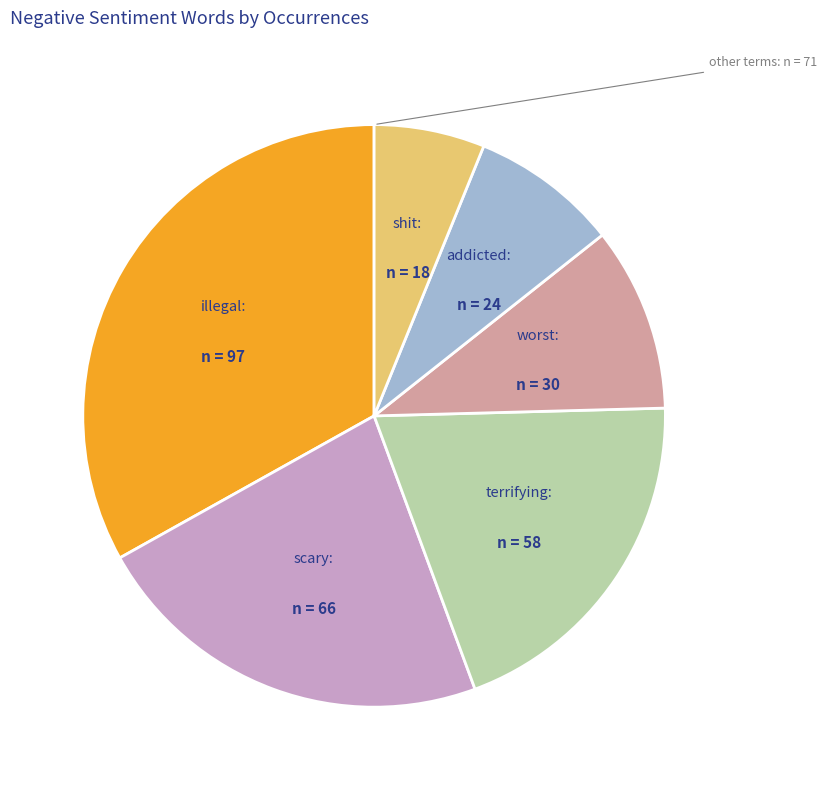

Is there any slice that represents more than half of the pie?

No